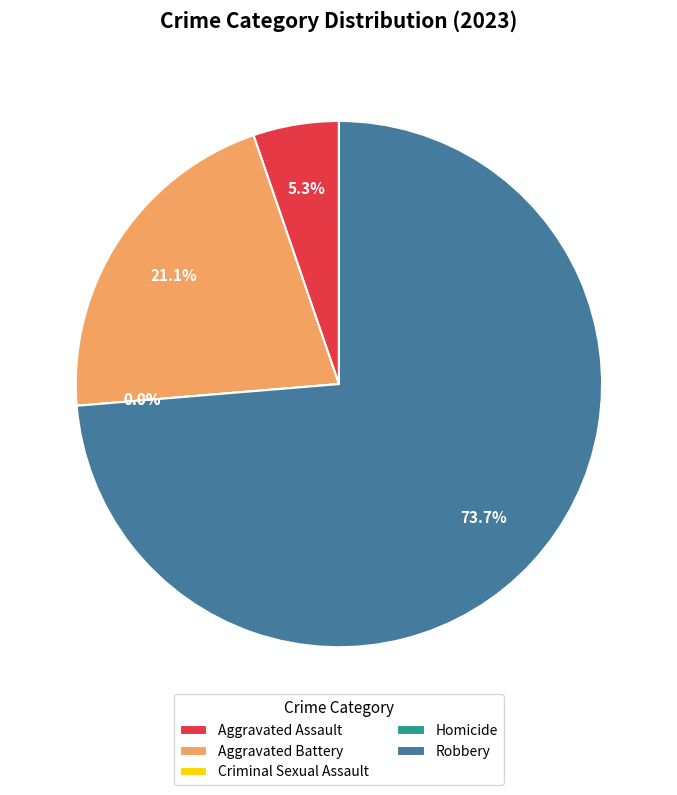

What is the smallest slice in the pie chart?

Criminal Sexual Assault